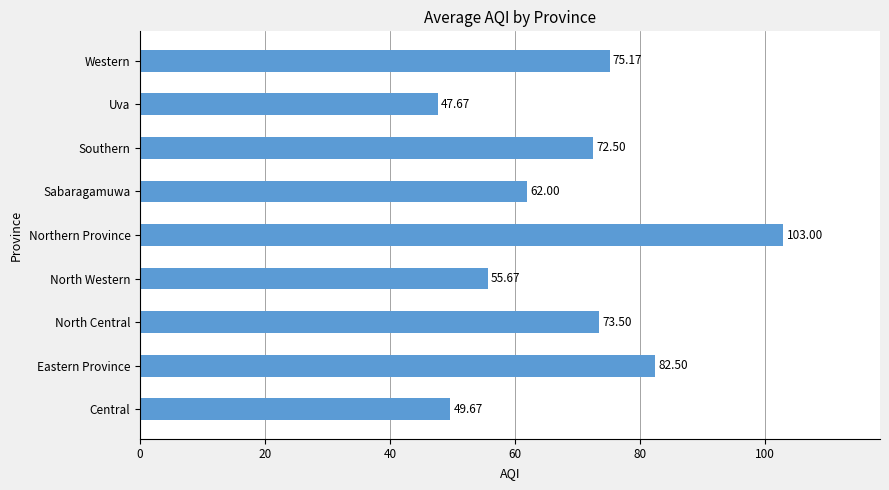

Which has a higher value, Sabaragamuwa or Northern Province?

Northern Province